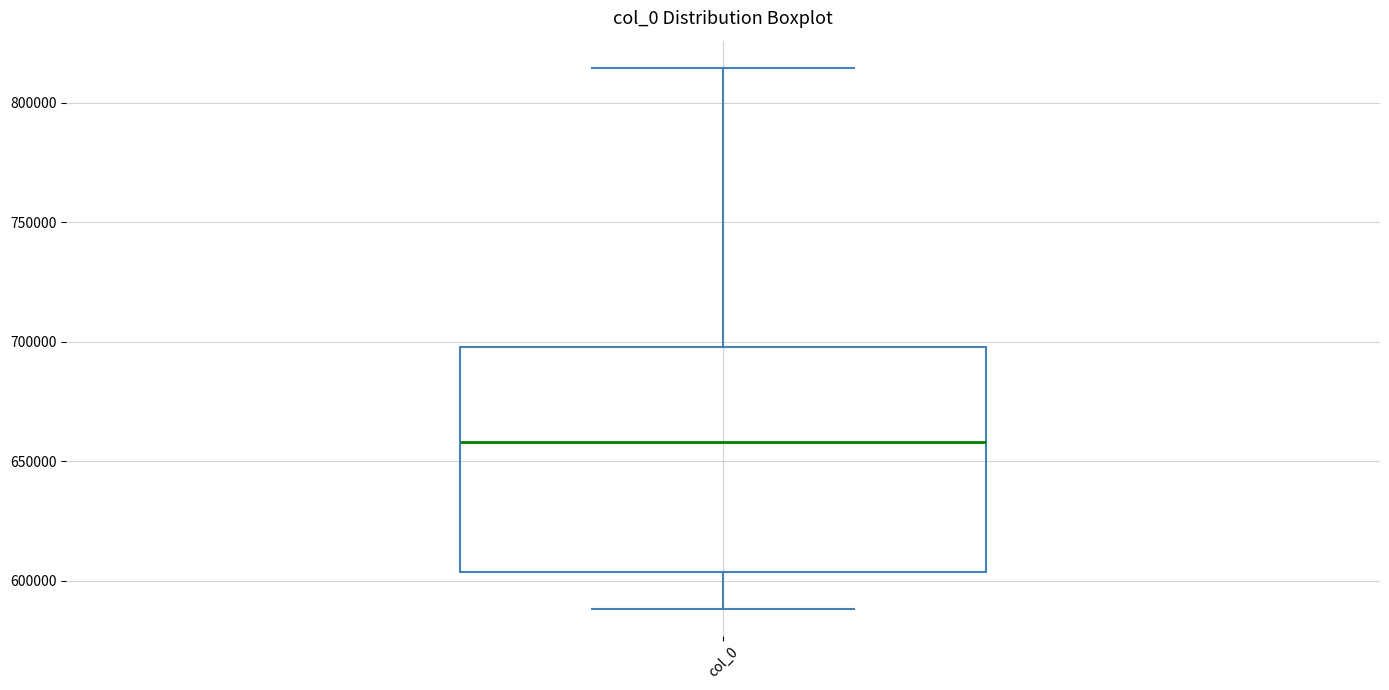

Where is the upper edge of the box for col_0 on the y-axis? The values are not printed on the chart, so give them approximately, as read against the axis.

700000